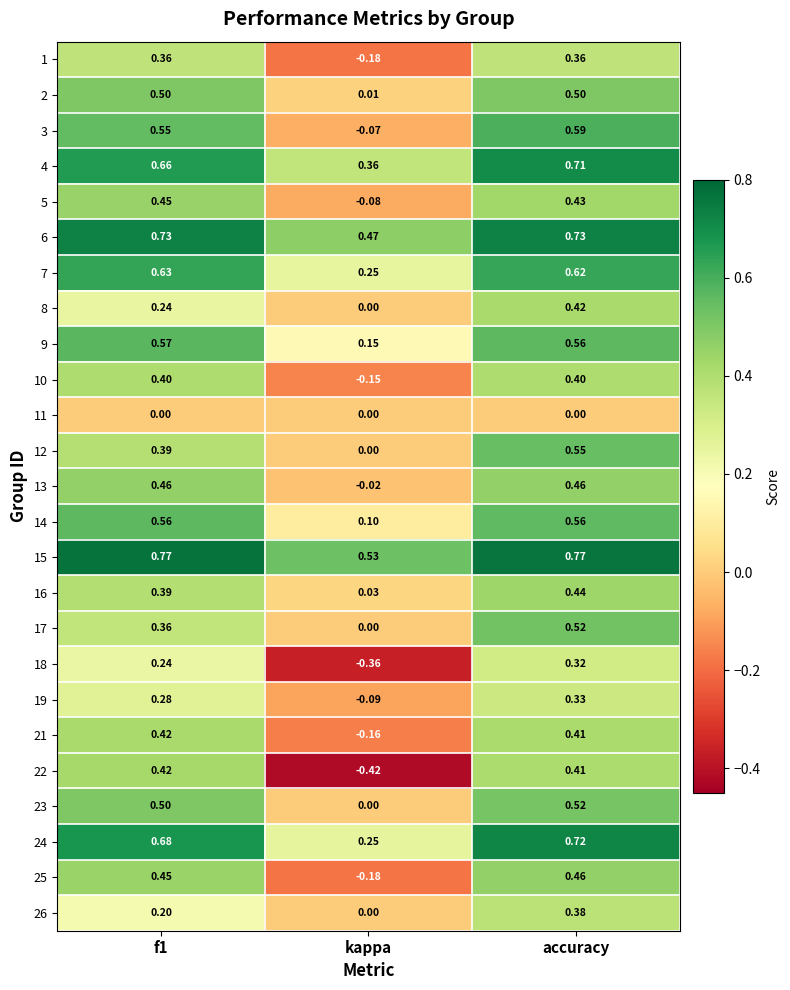

Where is 21 nearest to the value 0?

kappa